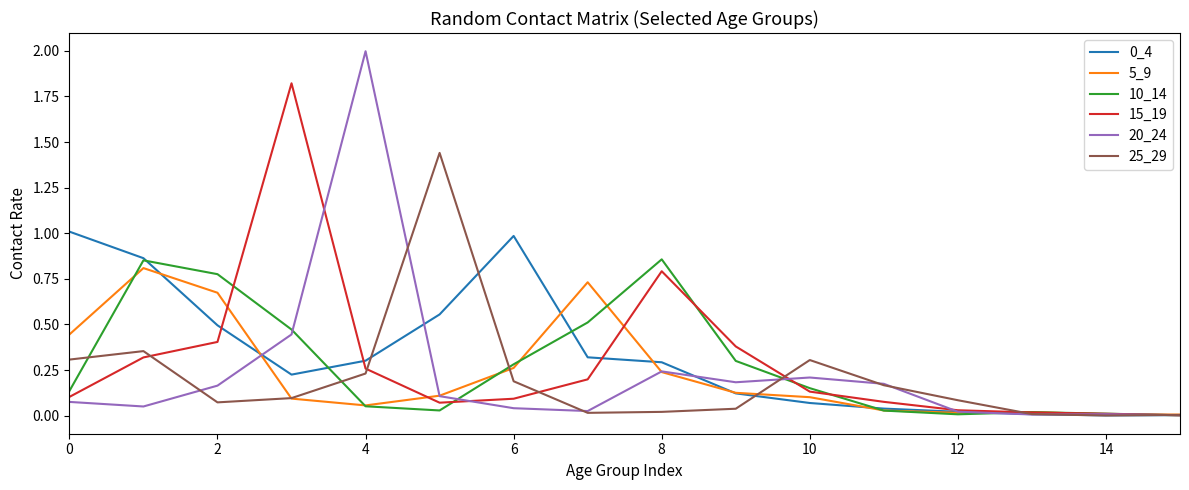

Which series has the widest spread of values?

20_24